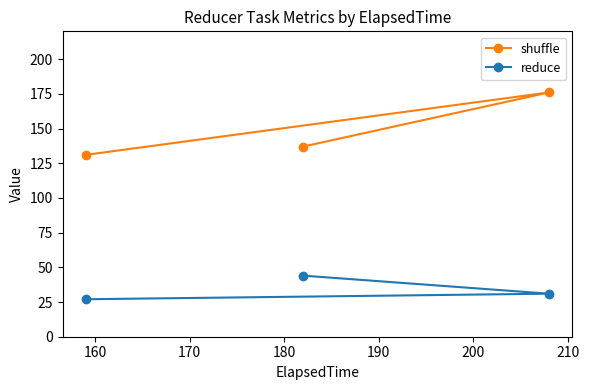

What is the highest value of the shuffle series?

176